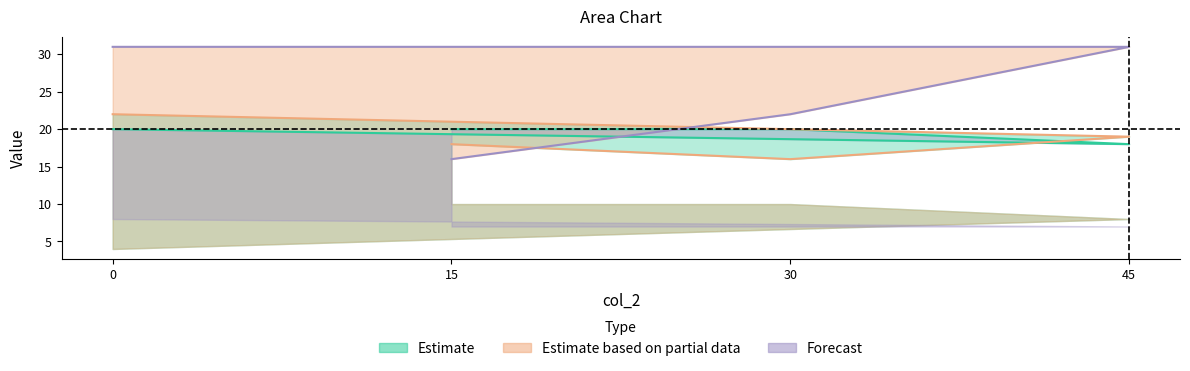

Does the chart have visible grid lines?

No